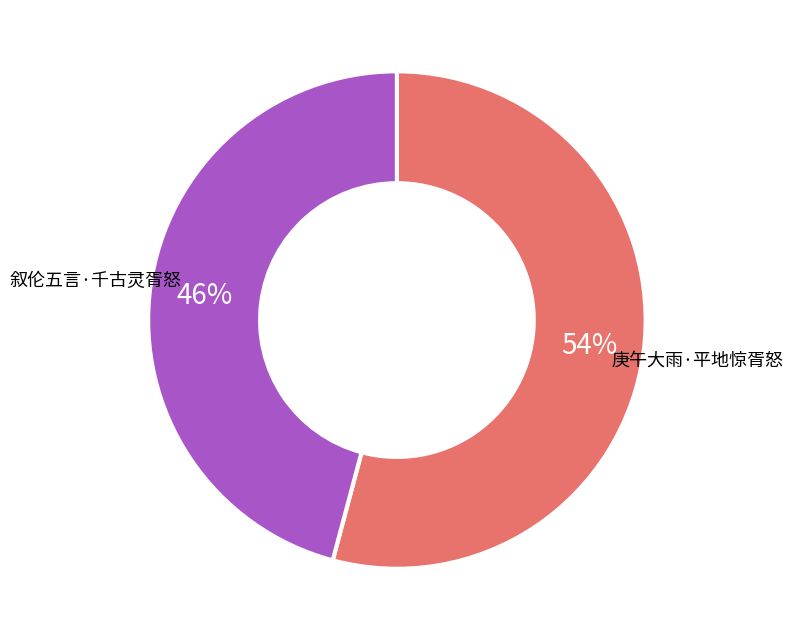

Is the sum of 叙伦五言·千古灵胥怒 and 庚午大雨·平地惊胥怒 greater than half?

Yes